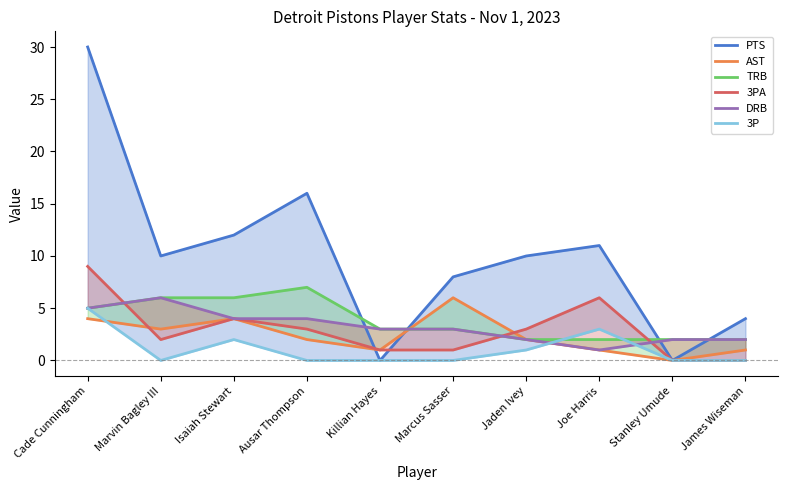

True or false: AST has a value of 2 at Jaden Ivey.

True